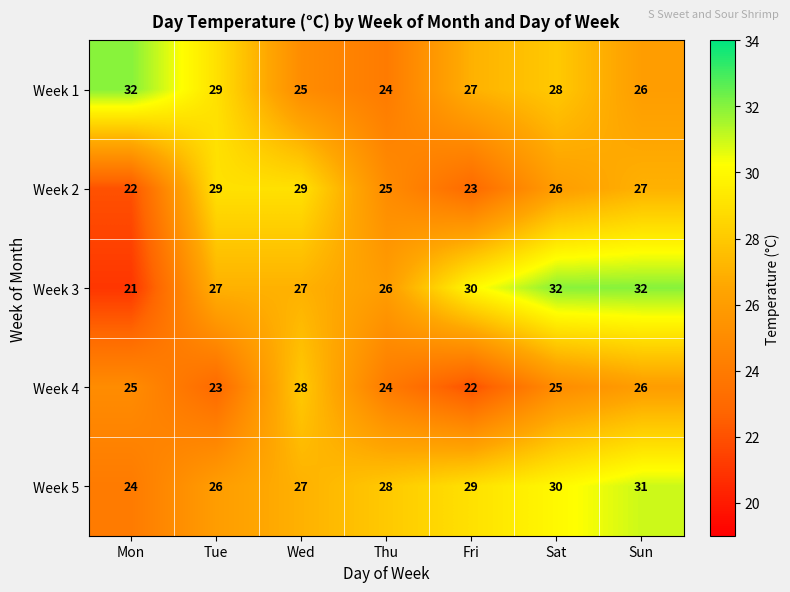

What is the average value of the Week 1 series?

27